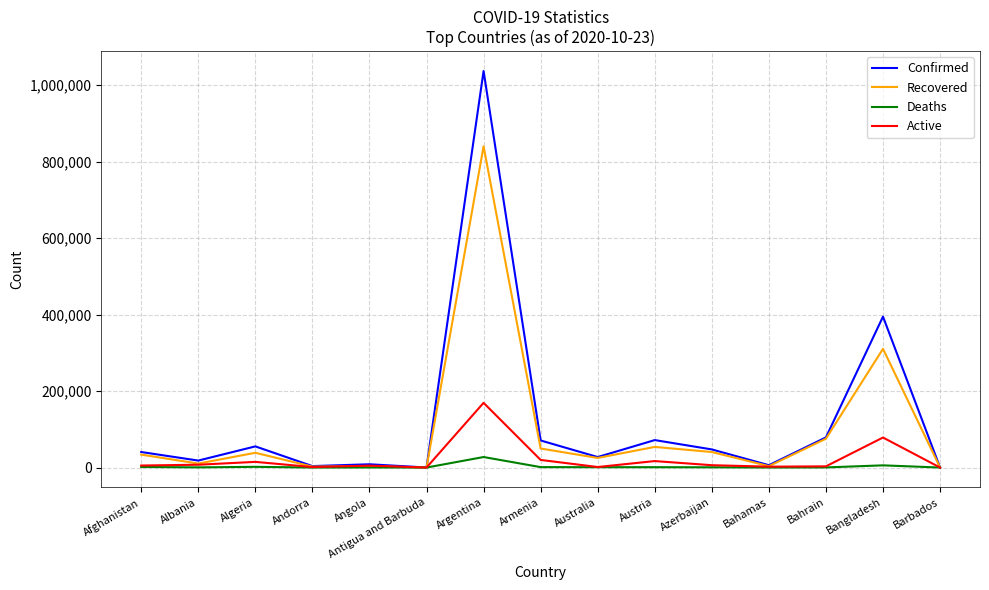

At which category does Recovered reach its first local peak?

Algeria